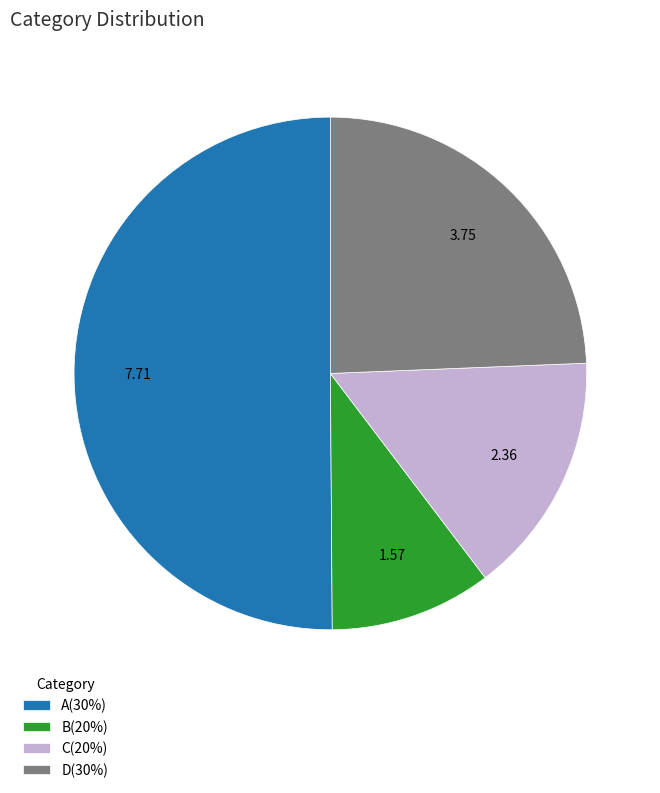

Rank the categories by value from lowest to highest.

B(20%), C(20%), D(30%), A(30%)